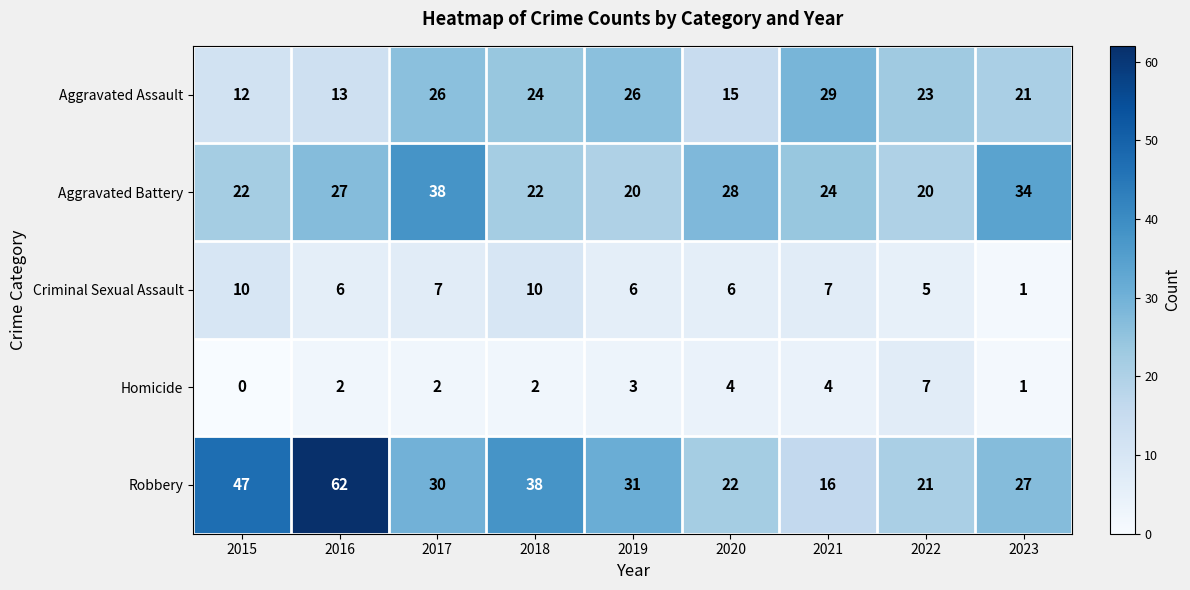

At which label does Robbery first exceed 30?

2015